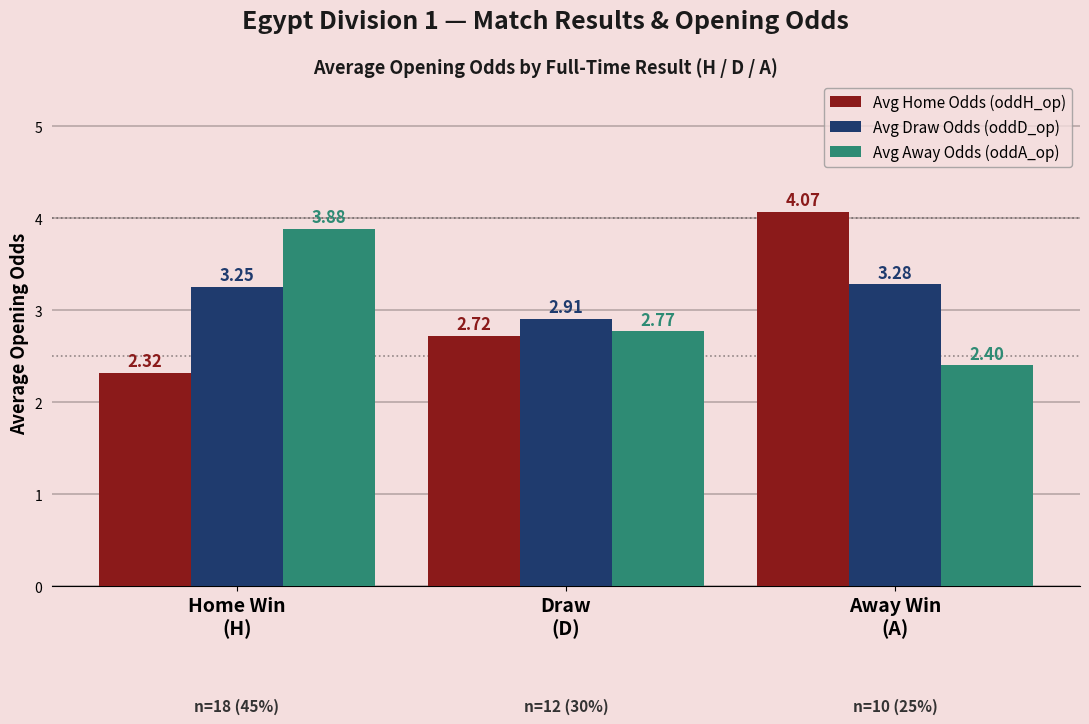

The Avg Draw Odds (oddD_op) series shows 5.3 at Home Win
(H). True or false?

False